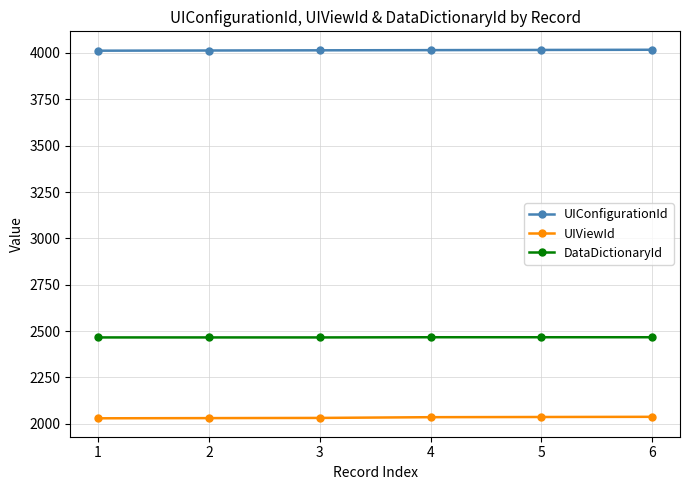

What is the total value across all series at 4?

8518